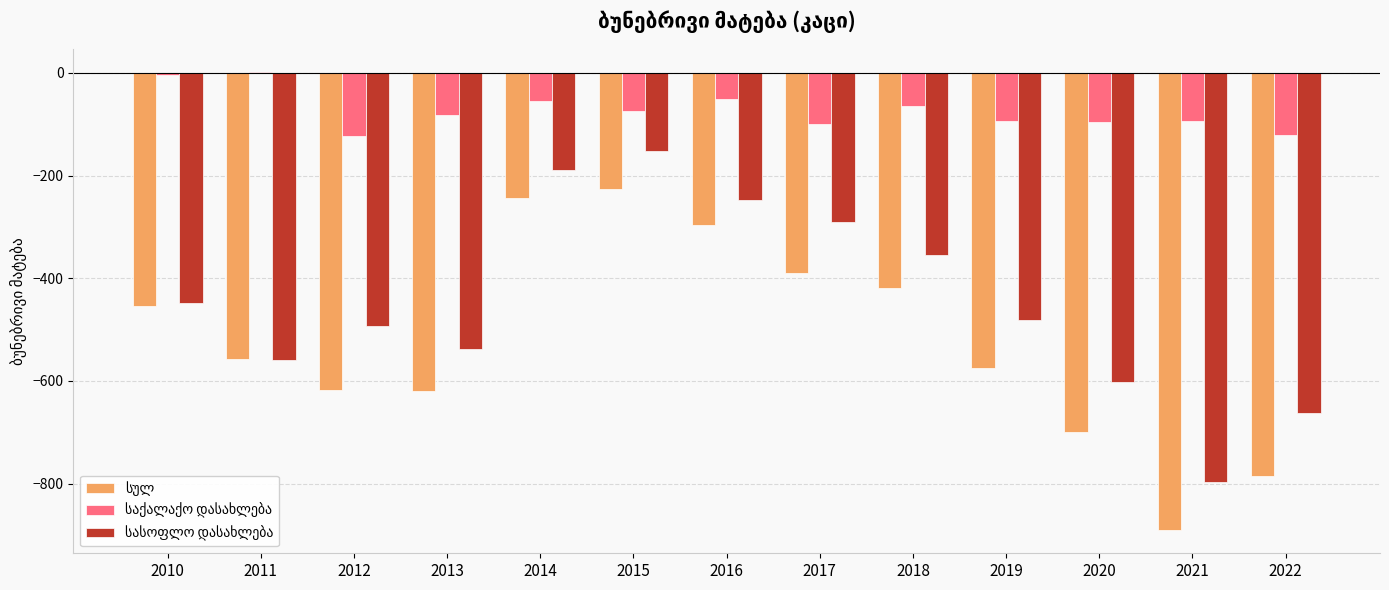

What is the total value across all series at 2016?

-594